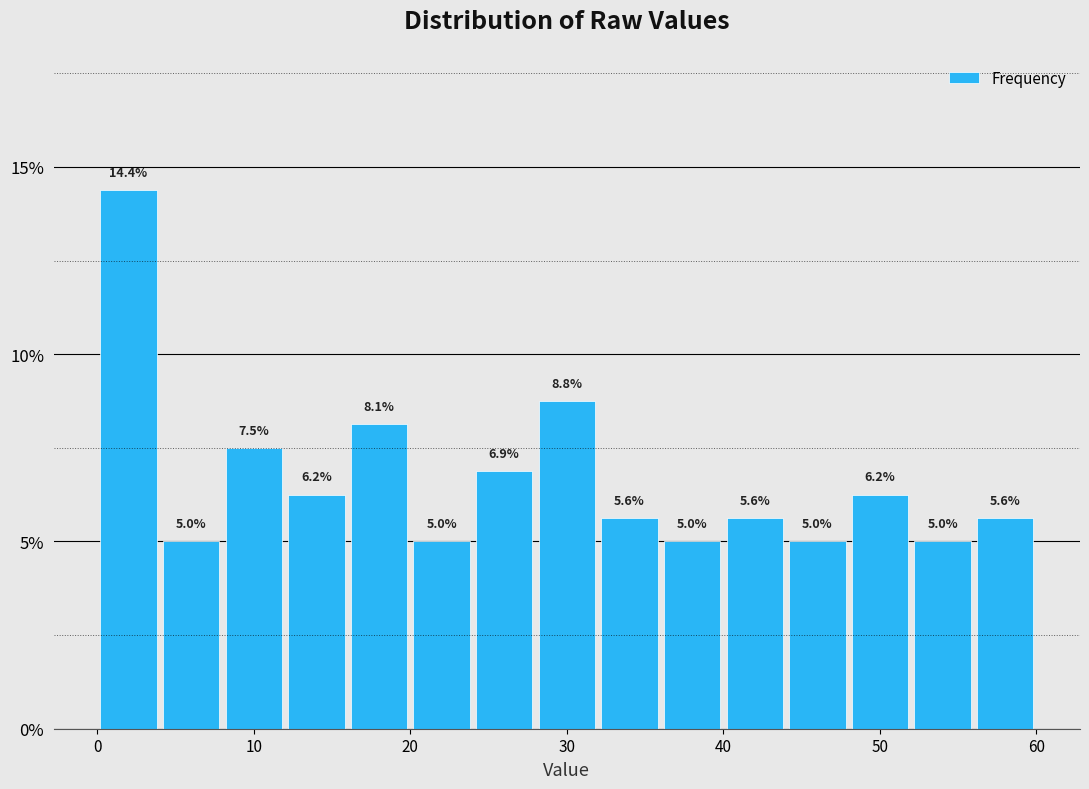

Reading left to right, transcribe this chart: for each bar, give the range it covers on the x-axis and its height.

0 to 4: 14.4
4 to 8: 5.0
8 to 12: 7.5
12 to 16: 6.2
16 to 20: 8.1
20 to 24: 5.0
24 to 28: 6.9
28 to 32: 8.8
32 to 36: 5.6
36 to 40: 5.0
40 to 44: 5.6
44 to 48: 5.0
48 to 52: 6.2
52 to 56: 5.0
56 to 60: 5.6